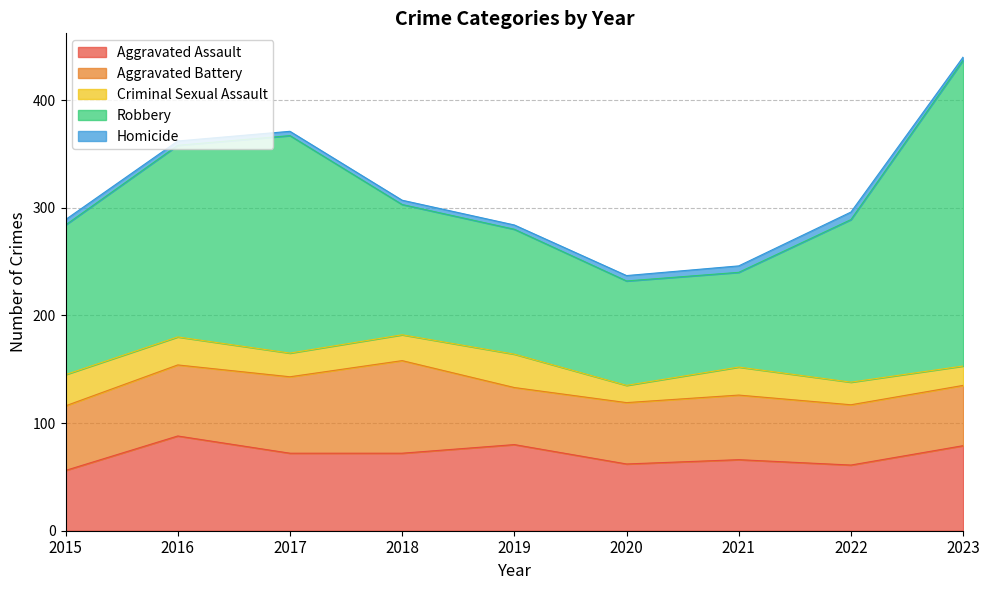

At which label does Homicide reach its minimum?

2023